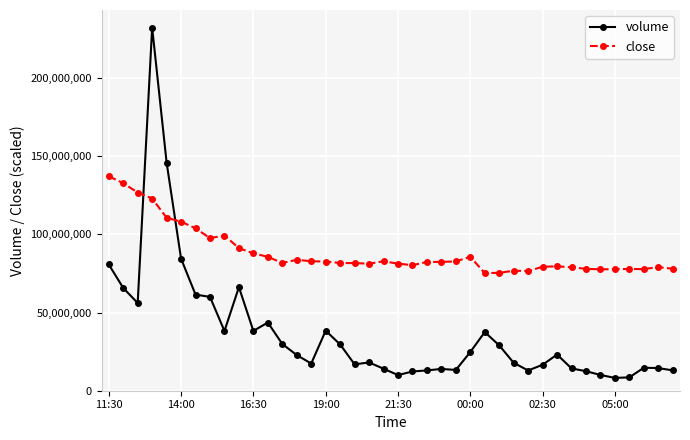

What is the value of the volume point at the 40th from the left?

13019134.0